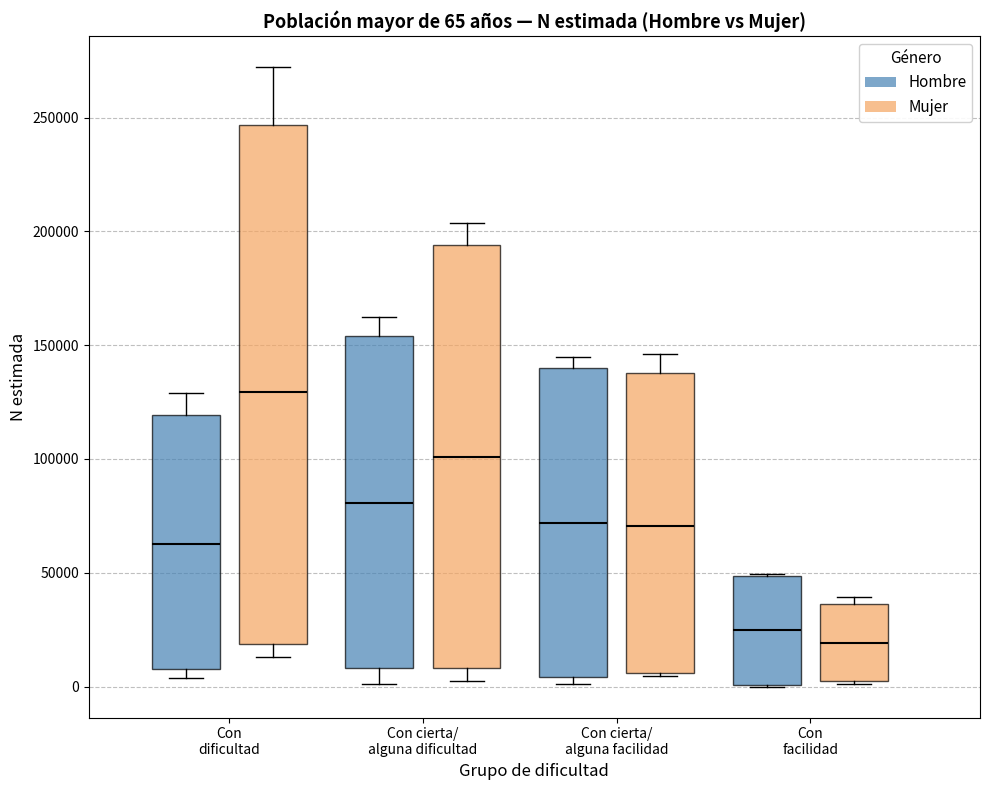

Comparing the boxes themselves (not the whiskers), which one is the tallest?

Con dificultad (Mujer)